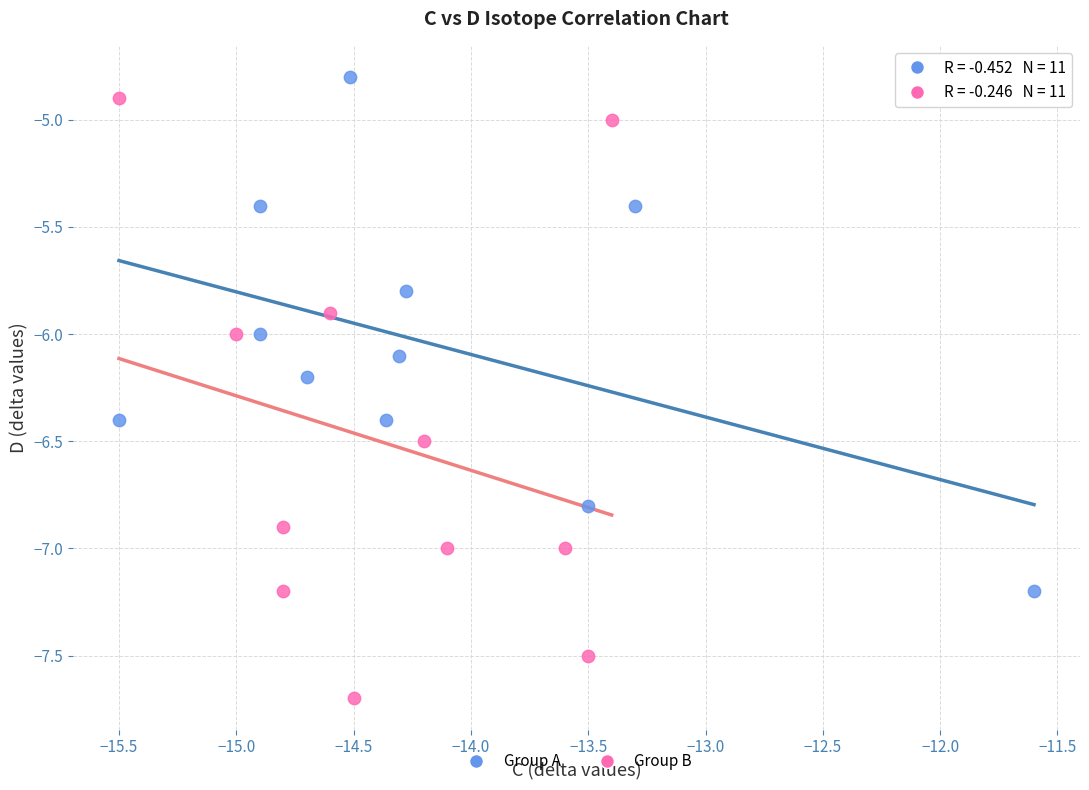

Which series has the largest Y range (max minus min)?

Group B